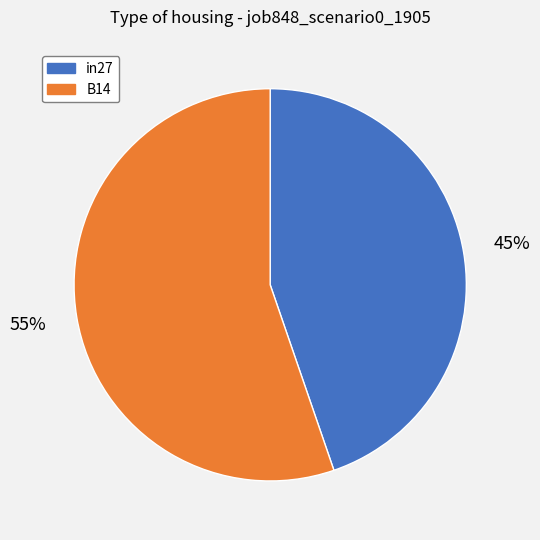

Rank the categories by value from lowest to highest.

in27, B14